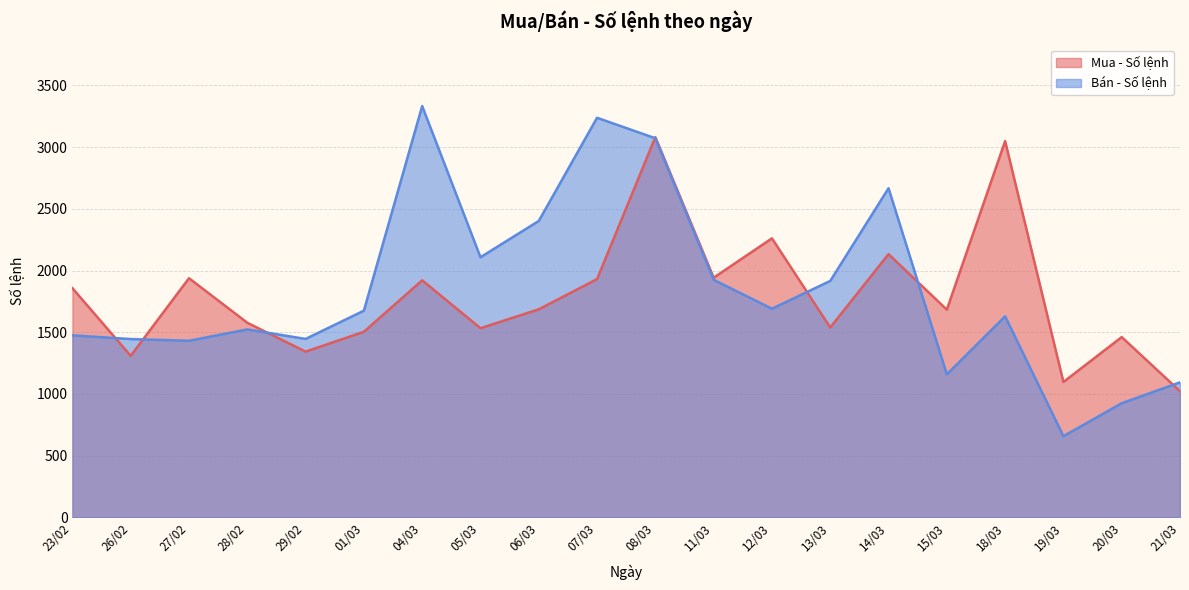

What is the total value across all series at 15/03?

2842